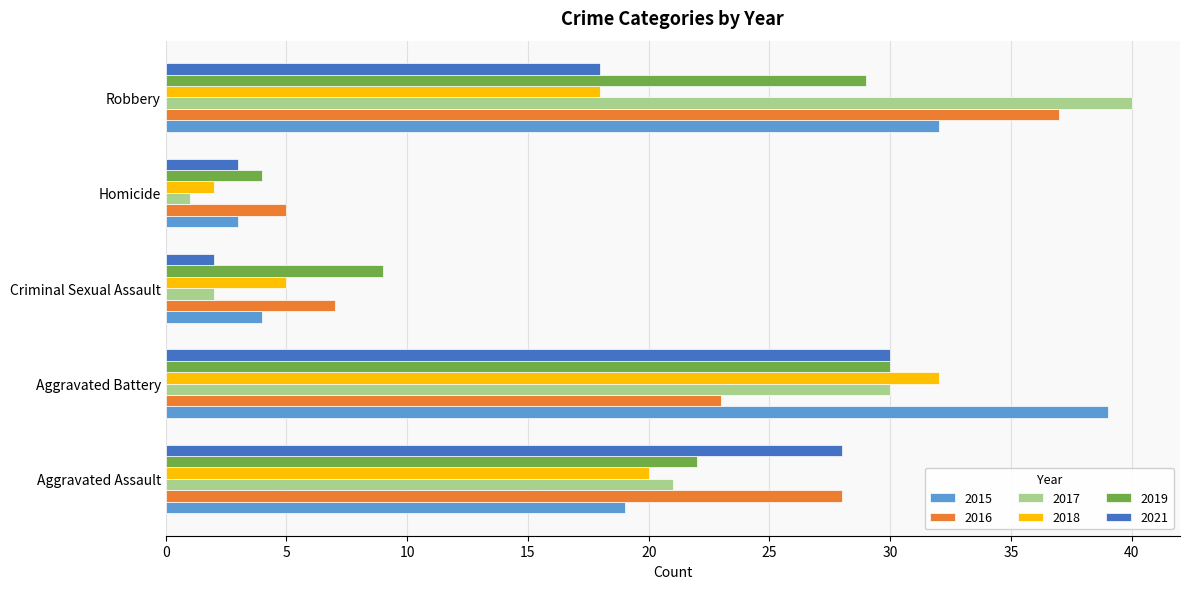

What are all the series names shown in the legend?

2015, 2016, 2017, 2018, 2019, 2021